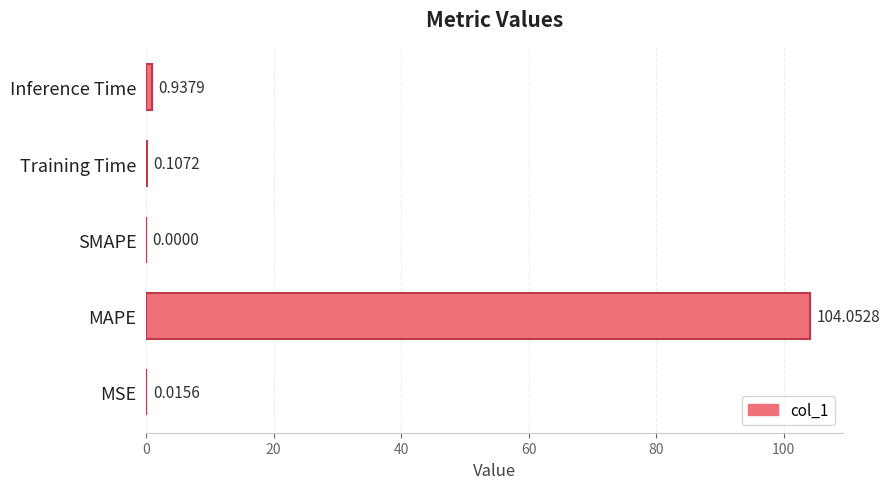

What is the sum of all values?

105.1